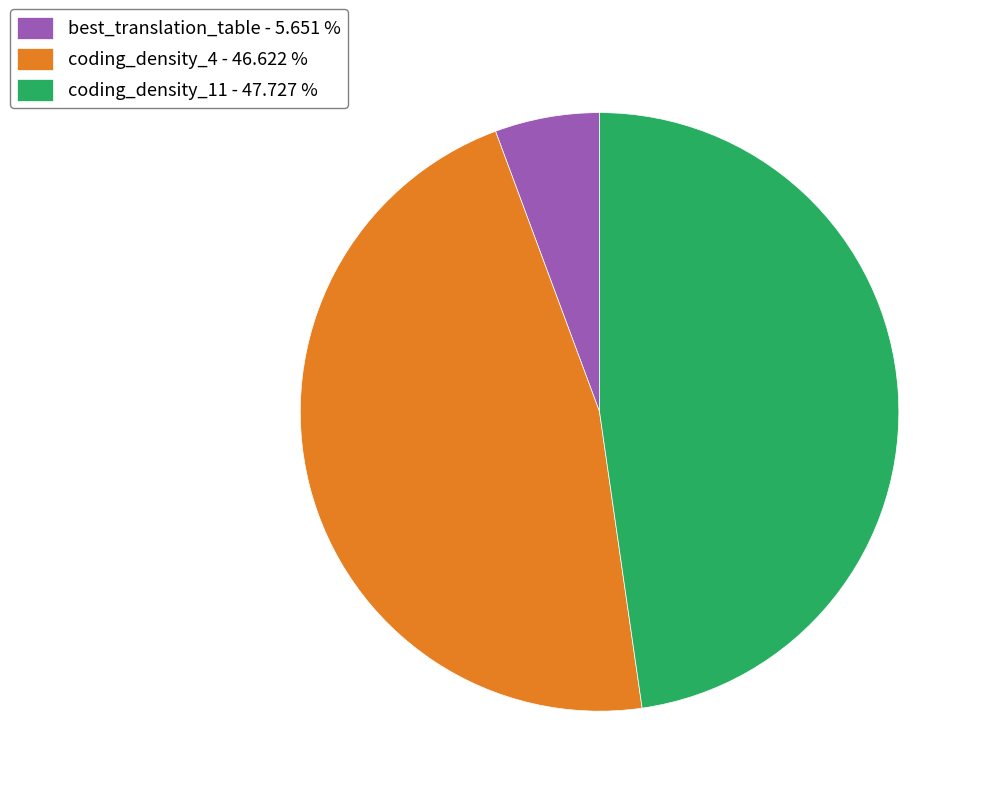

True or false: best_translation_table accounts for 6% of the total.

True